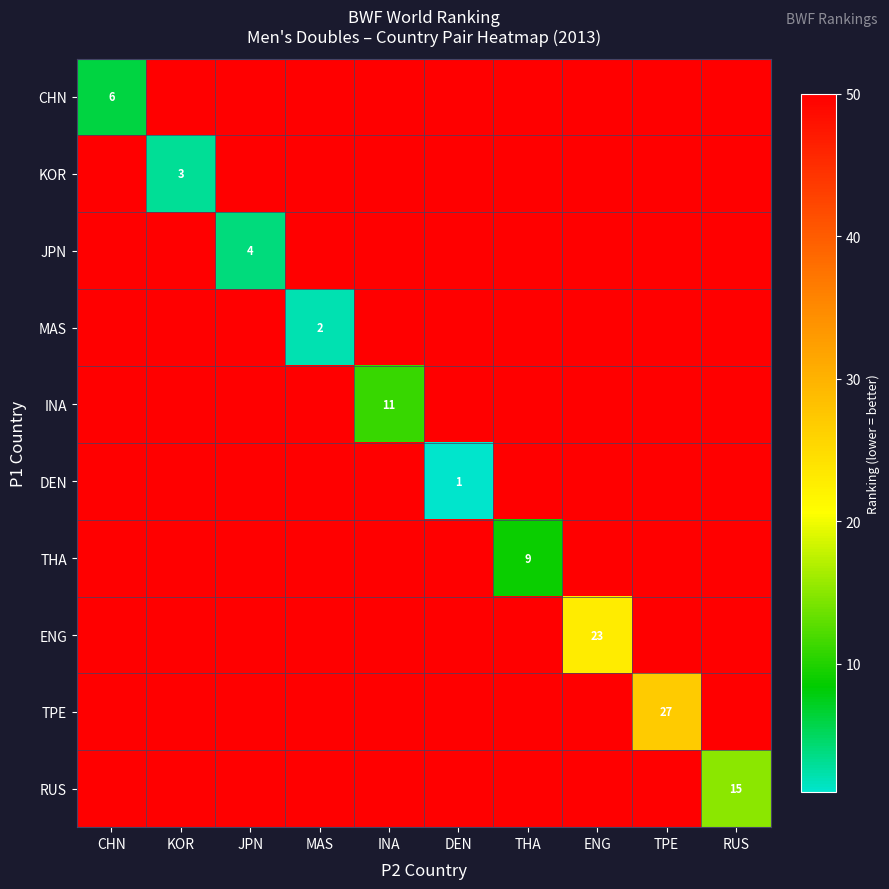

What is the highest value of the THA series?

50